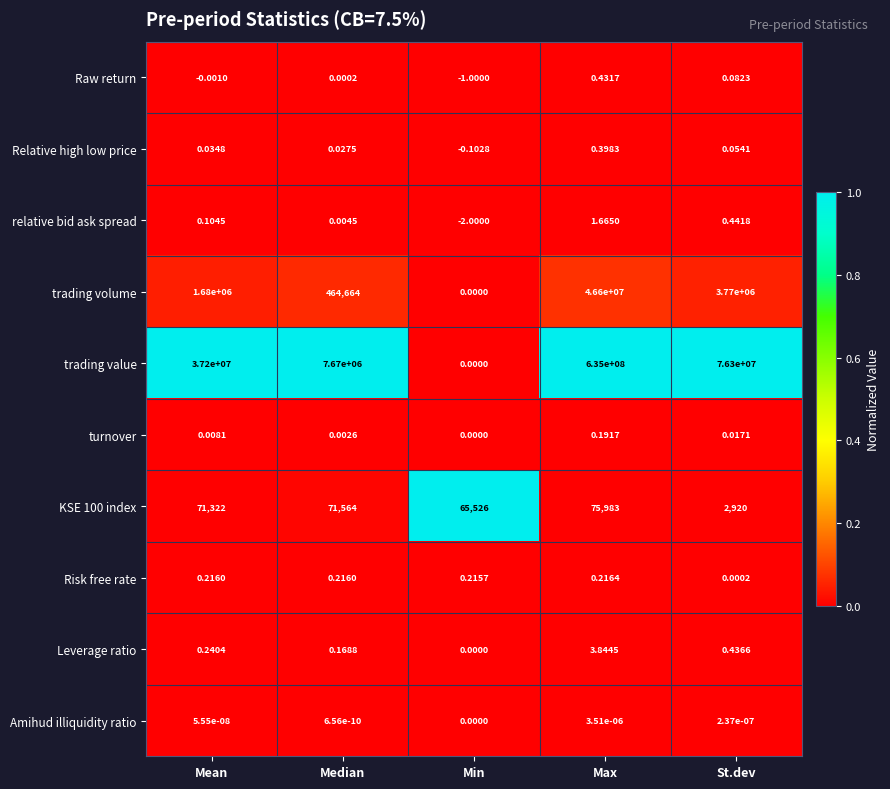

How many data points in relative bid ask spread are less than 0?

1